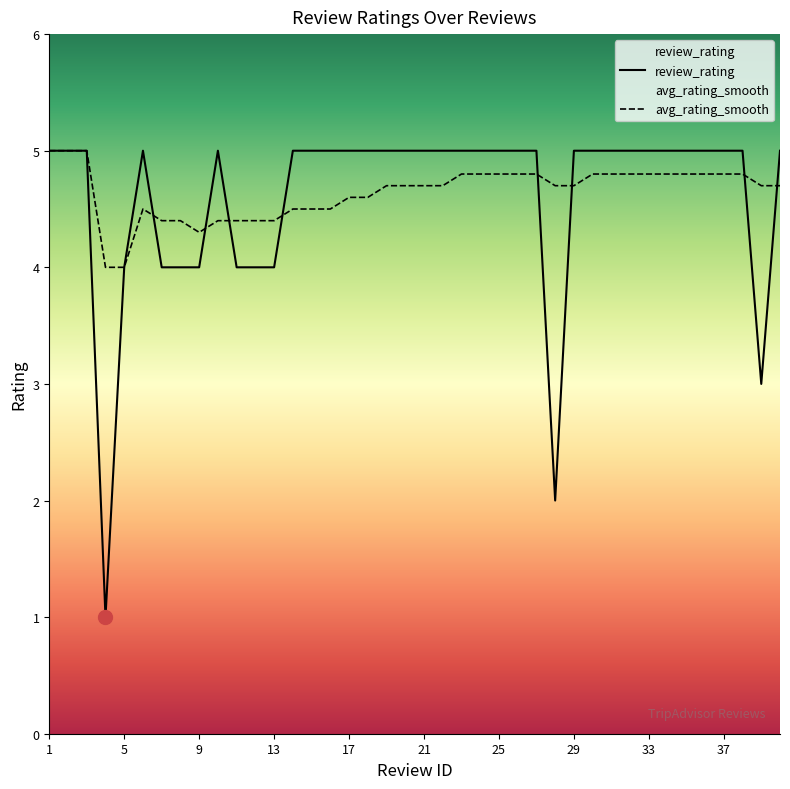

Rank the series at 25 from lowest to highest value.

avg_rating_smooth, review_rating